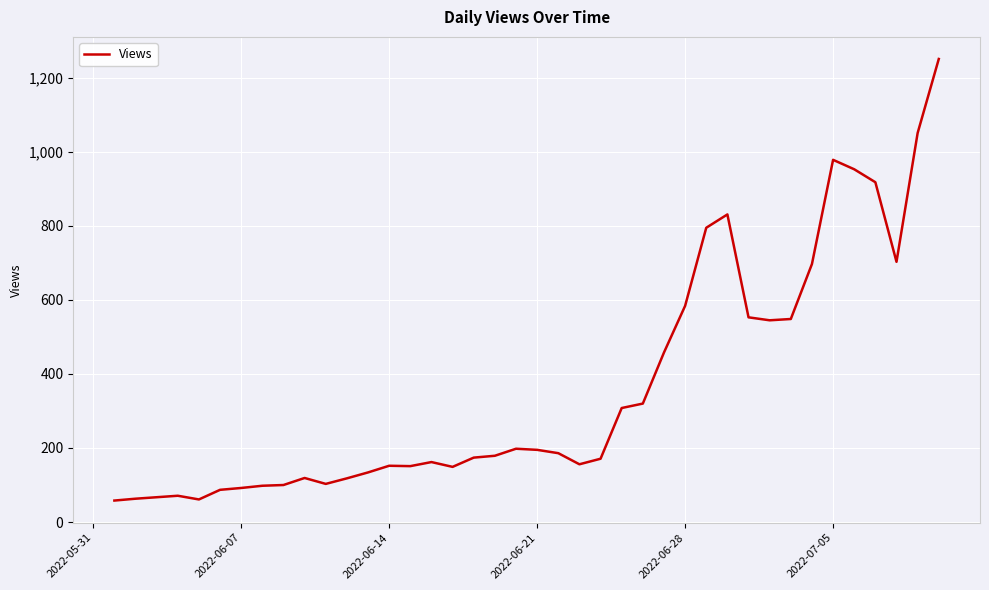

What is the greatest value displayed?

1251.0